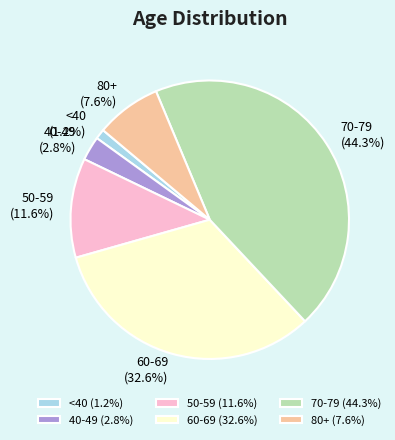

Is the sum of 50-59 and 70-79 greater than half?

Yes